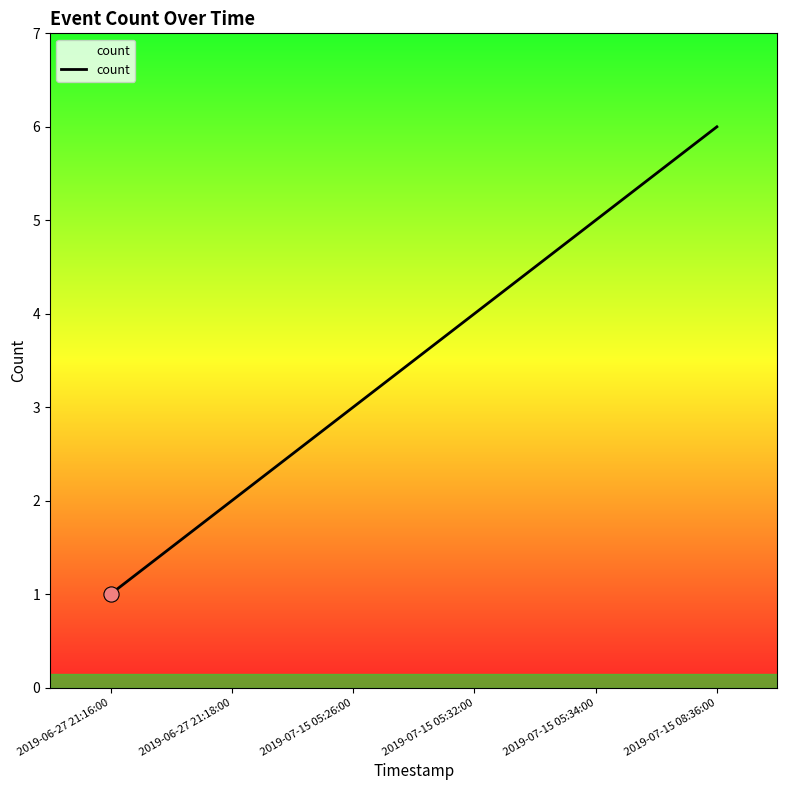

What is the change in value from 2019-06-27 21:18:00 to 2019-07-15 05:34:00?

+3